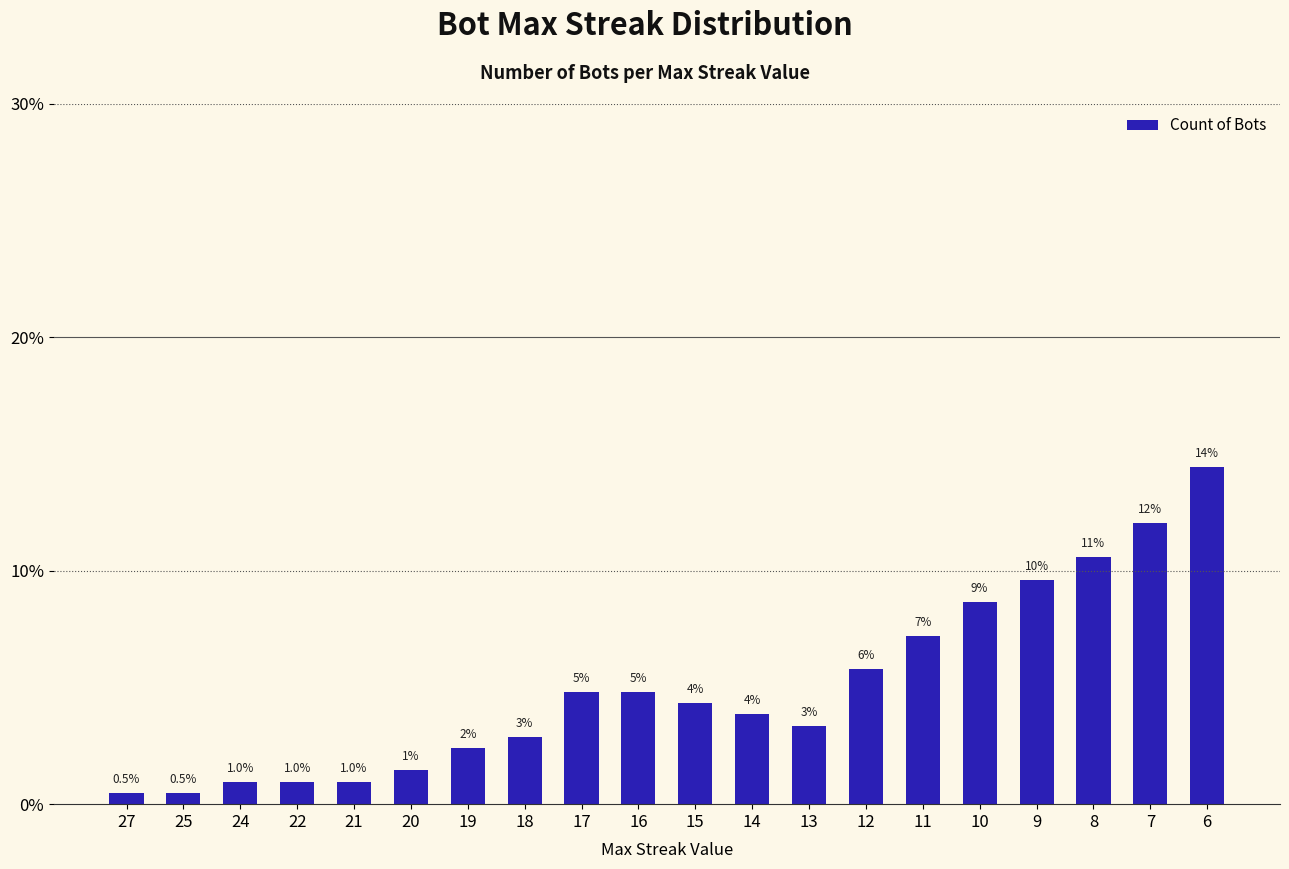

Are the bars horizontal?

No